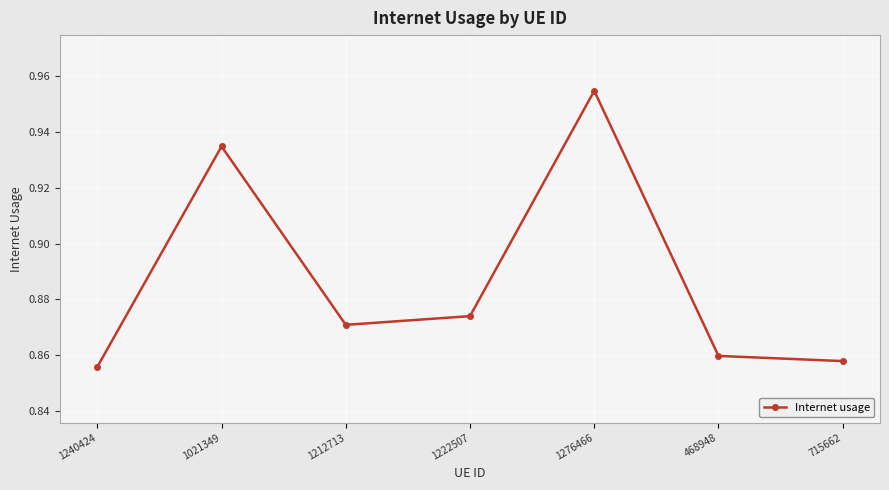

How many points are higher than both their immediate neighbors (excluding endpoints)?

2